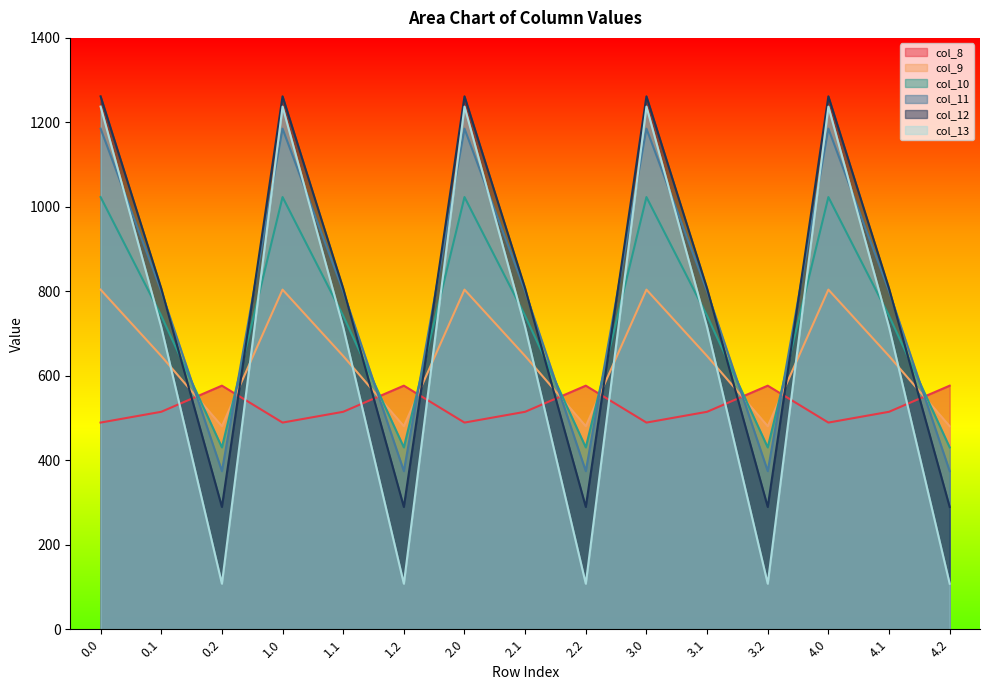

What is the difference between the highest and lowest values at 0.2?

468.8